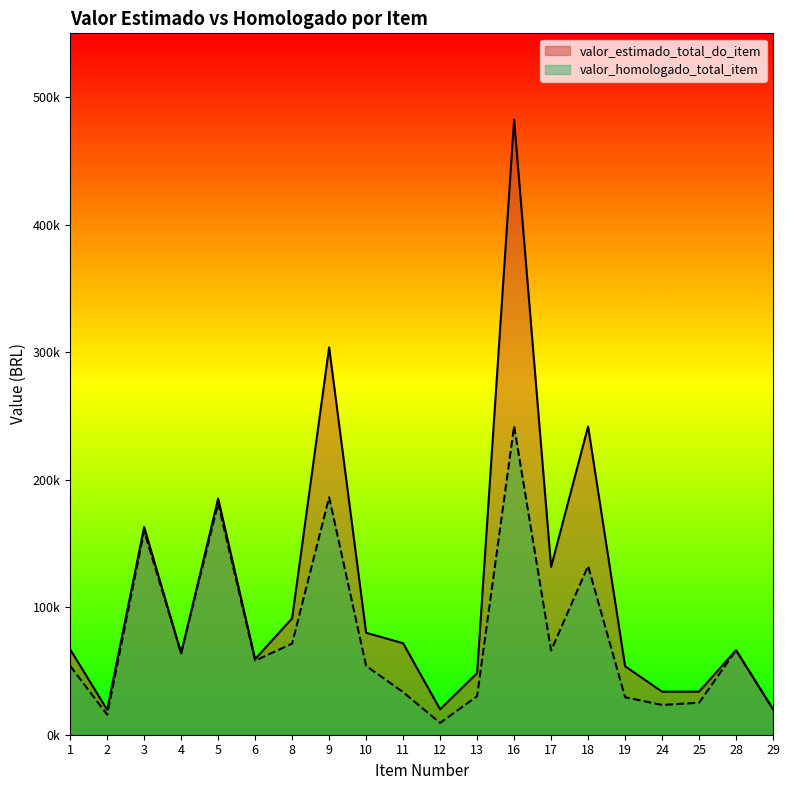

What is the sum of the valor_homologado_total_item values at 24 and 18?

155644.6